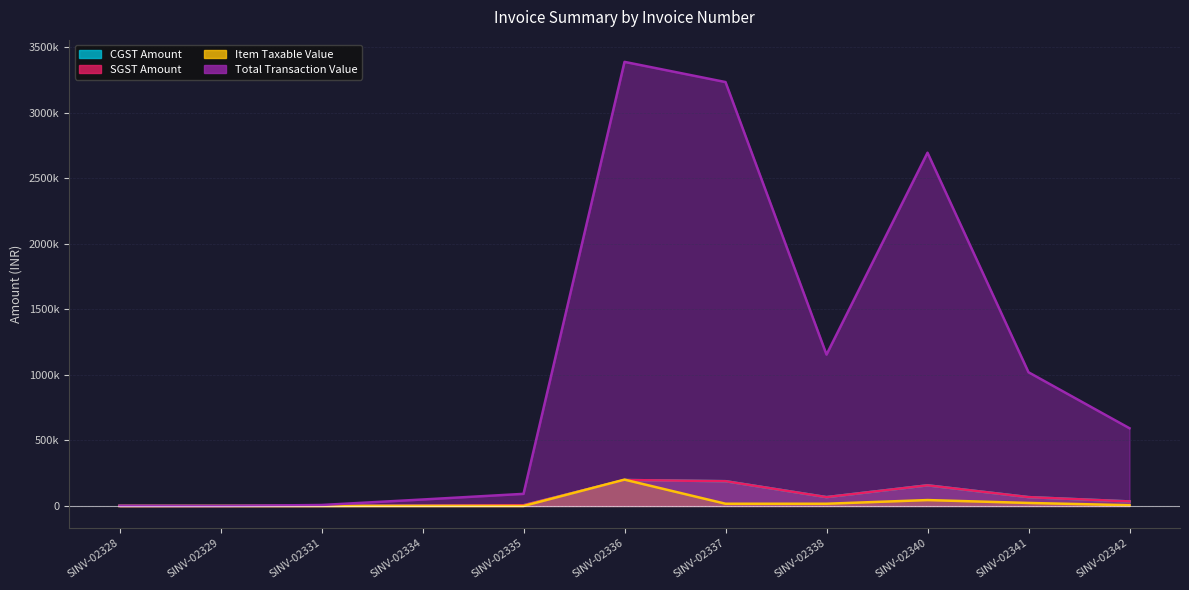

Reading left to right, transcribe all the data shown in this chart.

CGST Amount: 90.0	9.0	568.8	2880.0	5400.0	198000.0	189000.0	67500.0	157500.0	67500.0	34650.0
SGST Amount: 90.0	9.0	568.8	2880.0	5400.0	198000.0	189000.0	67500.0	157500.0	67500.0	34650.0
Item Taxable Value: 0.0	0.1	0.3	100.0	100.0	201000.0	17000.0	17000.0	45000.0	23000.0	6000.0
Total Transaction Value: 1180.0	118.0	7457.6	49280.0	92400.0	3388000.0	3234000.0	1155000.0	2695000.0	1020000.0	592900.0